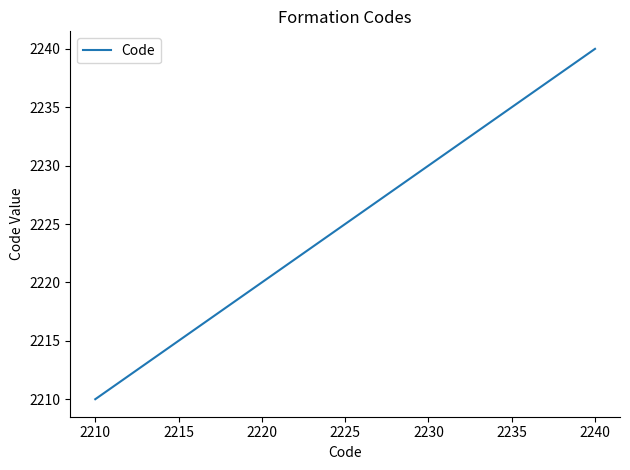

How many distinct data groups are displayed?

1